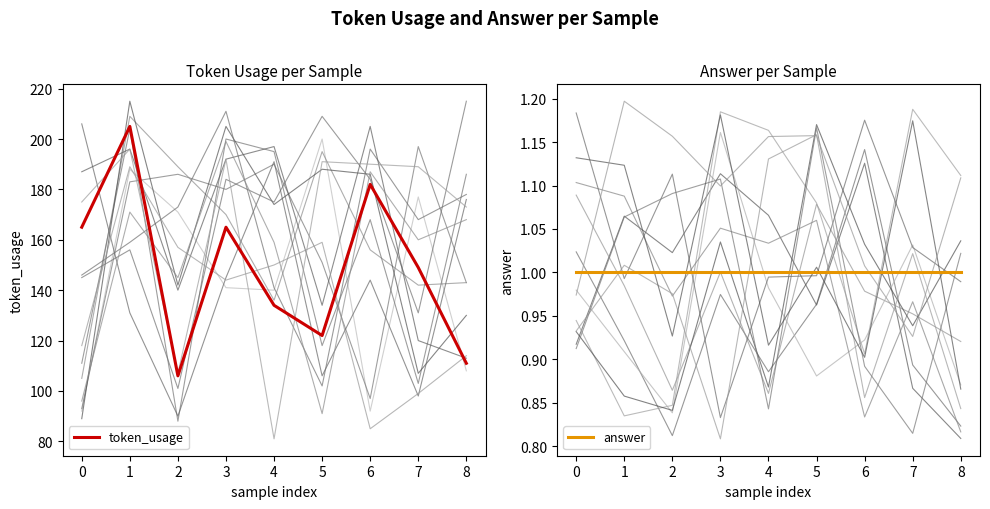

The token_usage series shows 149 at 7. True or false?

True